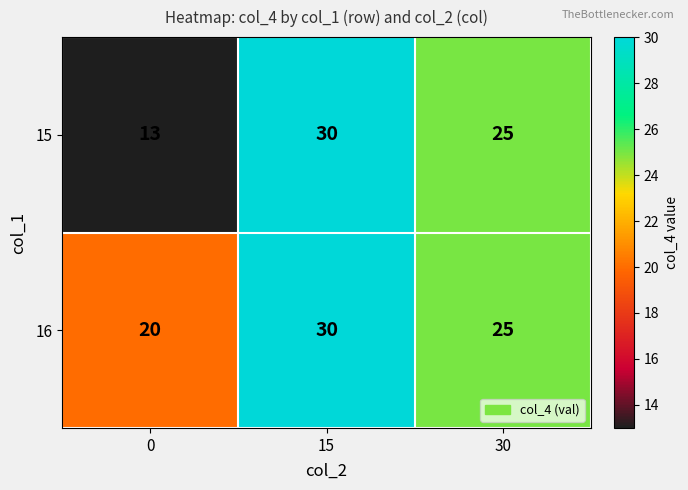

Where does the 16 series first go above 25?

15